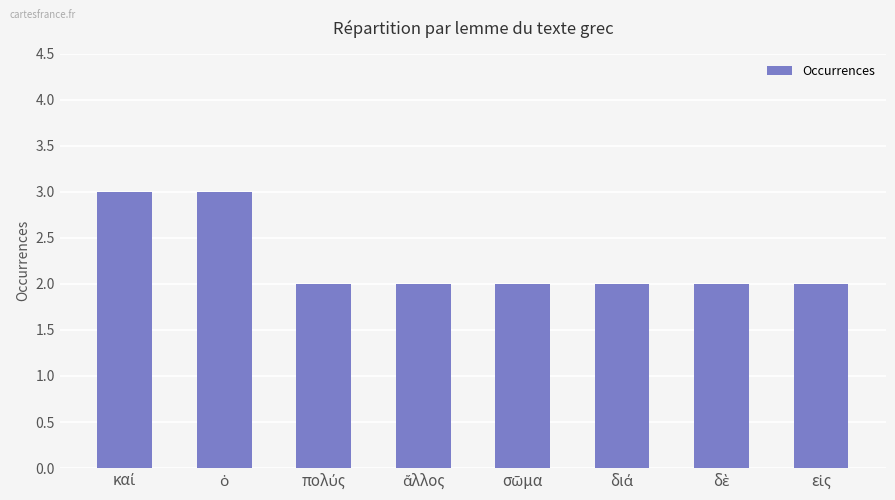

What is the value of the 7th bar from the left?

2